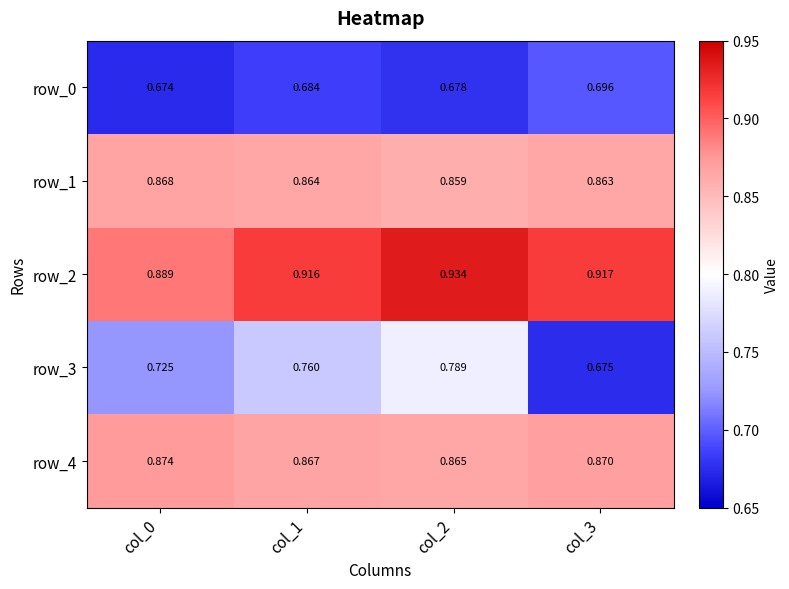

The row_4 series shows 0.4 at col_3. True or false?

False